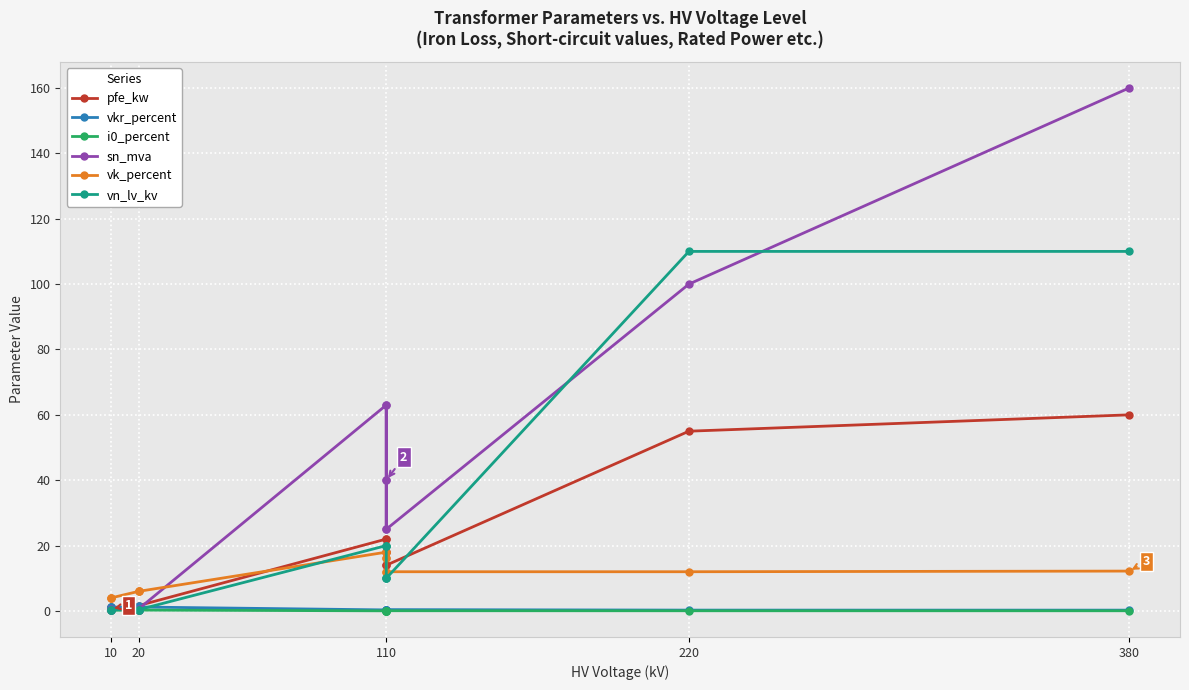

Reading left to right, what are all the values shown in this chart?

pfe_kw: 0.6	0.9	1.2	0.8	1.4	1.6	22.0	18.0	14.0	22.0	18.0	14.0	55.0	60.0
vkr_percent: 1.2	1.3	1.1	1.4	1.4	1.2	0.3	0.3	0.4	0.3	0.3	0.4	0.3	0.2
i0_percent: 0.2	0.2	0.2	0.3	0.3	0.3	0.0	0.1	0.1	0.0	0.1	0.1	0.1	0.1
sn_mva: 0.2	0.4	0.6	0.2	0.4	0.6	63.0	40.0	25.0	63.0	40.0	25.0	100.0	160.0
vk_percent: 4.0	4.0	4.0	6.0	6.0	6.0	18.0	16.2	12.0	18.0	16.2	12.0	12.0	12.2
vn_lv_kv: 0.4	0.4	0.4	0.4	0.4	0.4	20.0	20.0	20.0	10.0	10.0	10.0	110.0	110.0